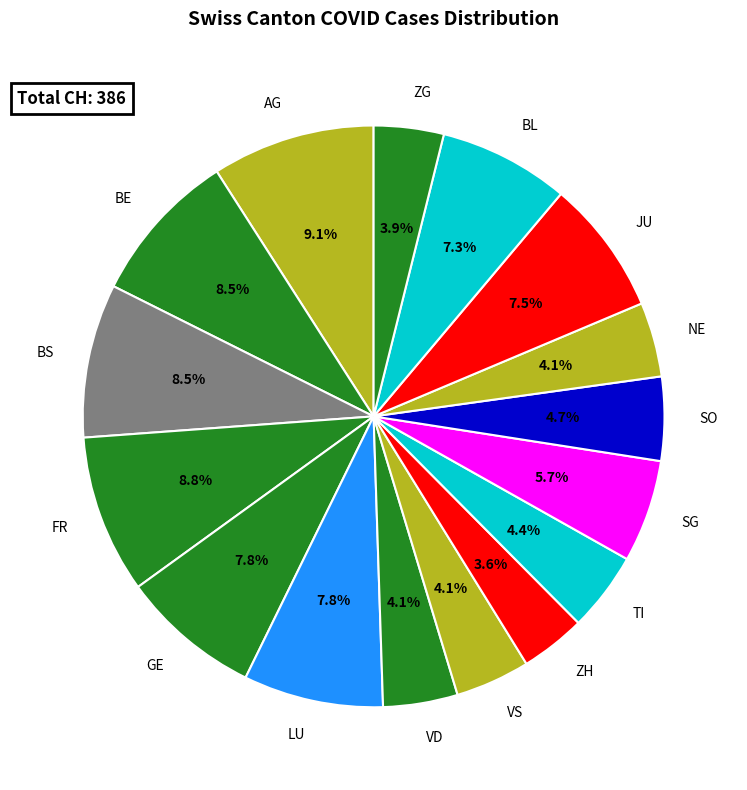

Approximately how many times larger is the value at VD compared to GE?

0.5